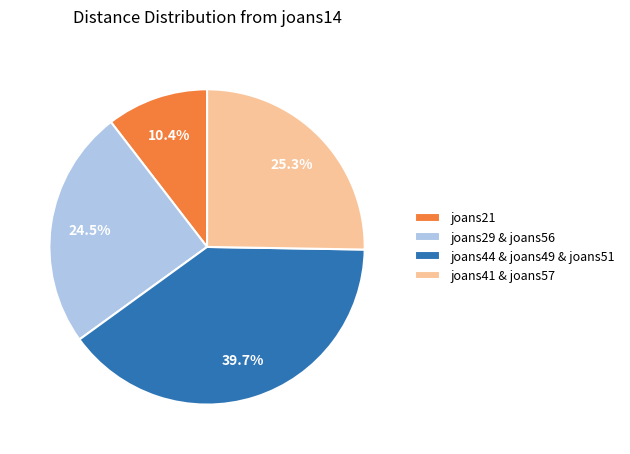

What is the largest slice in the pie chart?

joans44 & joans49 & joans51